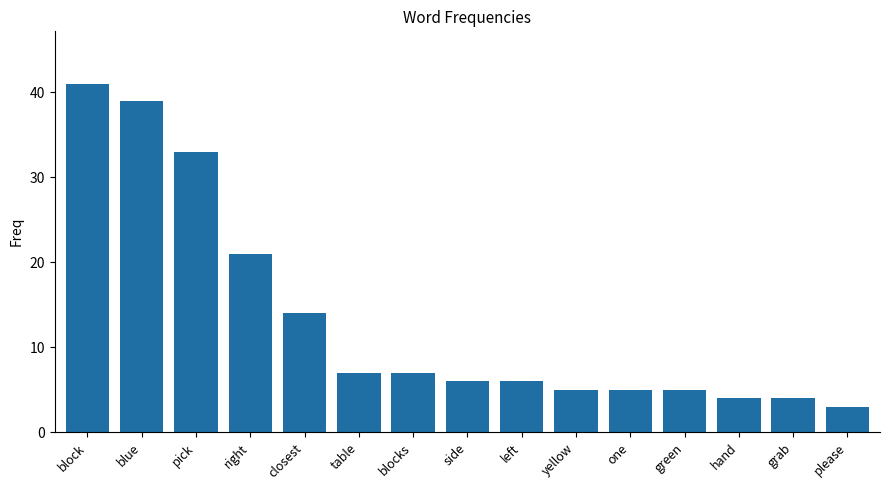

Is it true that the value at grab is 4?

True